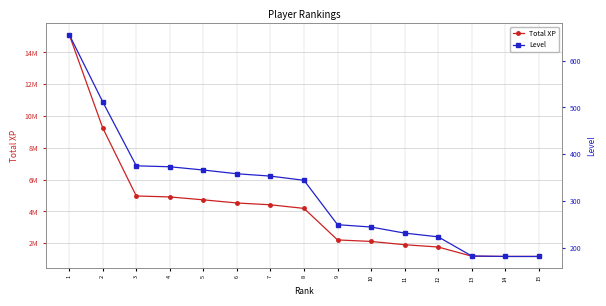

What is the value of the Level point at the 7th from the left?

353